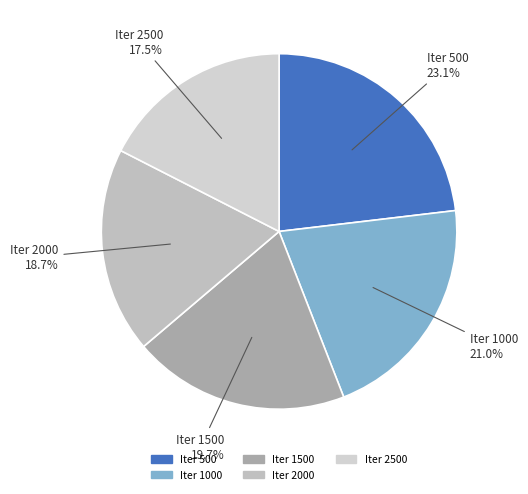

Rank the categories by value from highest to lowest.

500, 1000, 1500, 2000, 2500